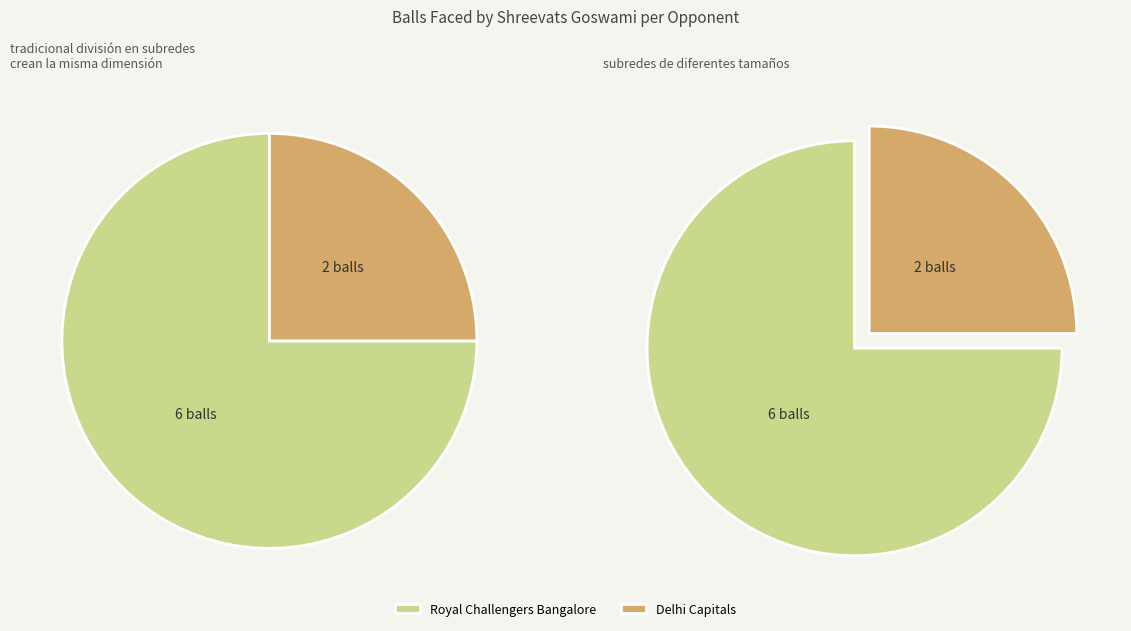

Is the sum of Delhi Capitals and Royal Challengers Bangalore greater than half?

Yes